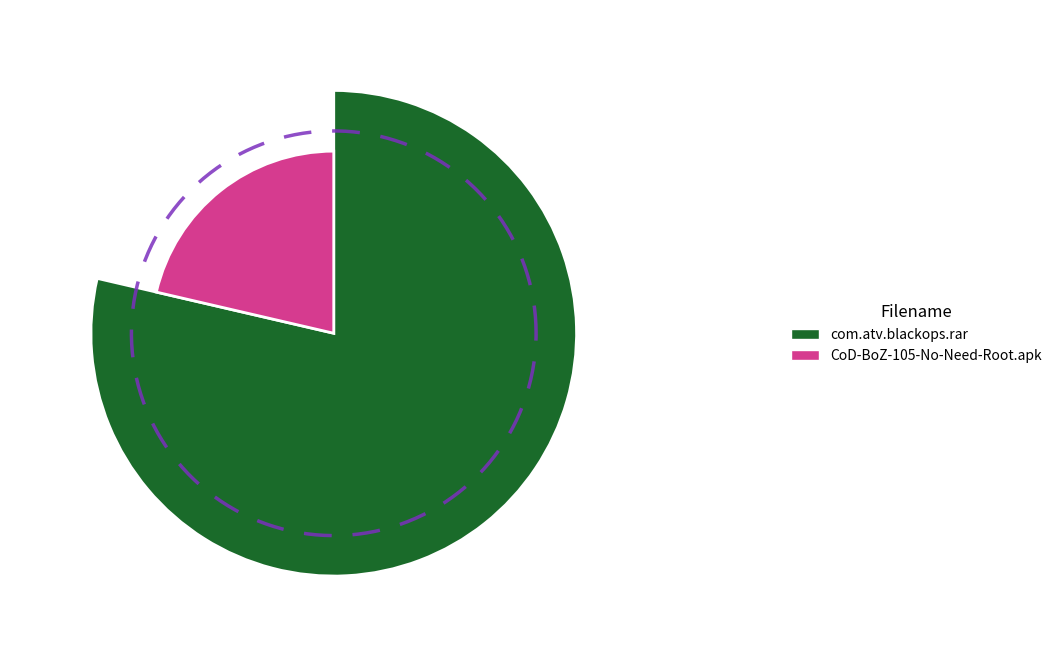

How much of the chart is everything except com.atv.blackops.rar?

21.4%